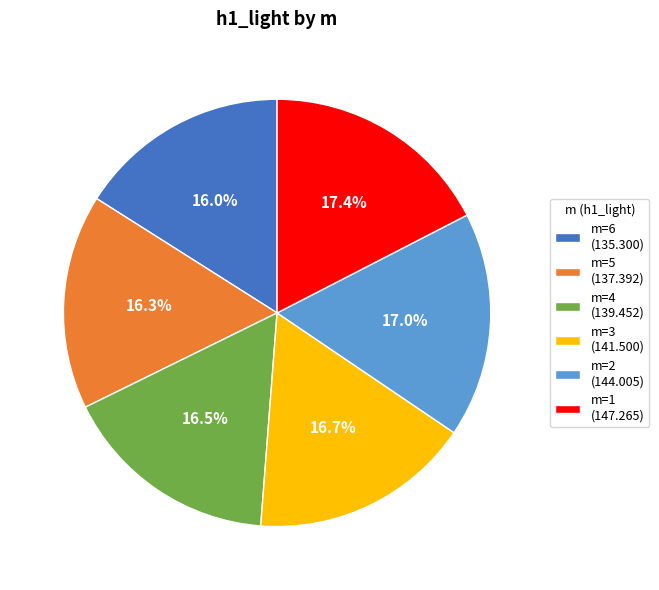

What percentage is NOT represented by m=3 (141.500)?

83.3%